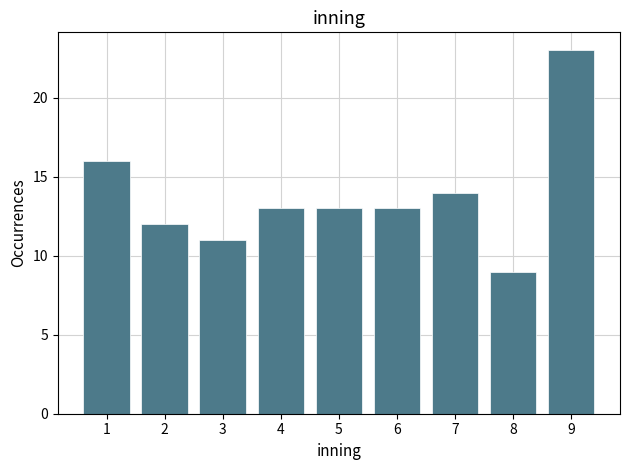

Reading left to right, what are all the values shown in this chart?

16	12	11	13	13	13	14	9	23